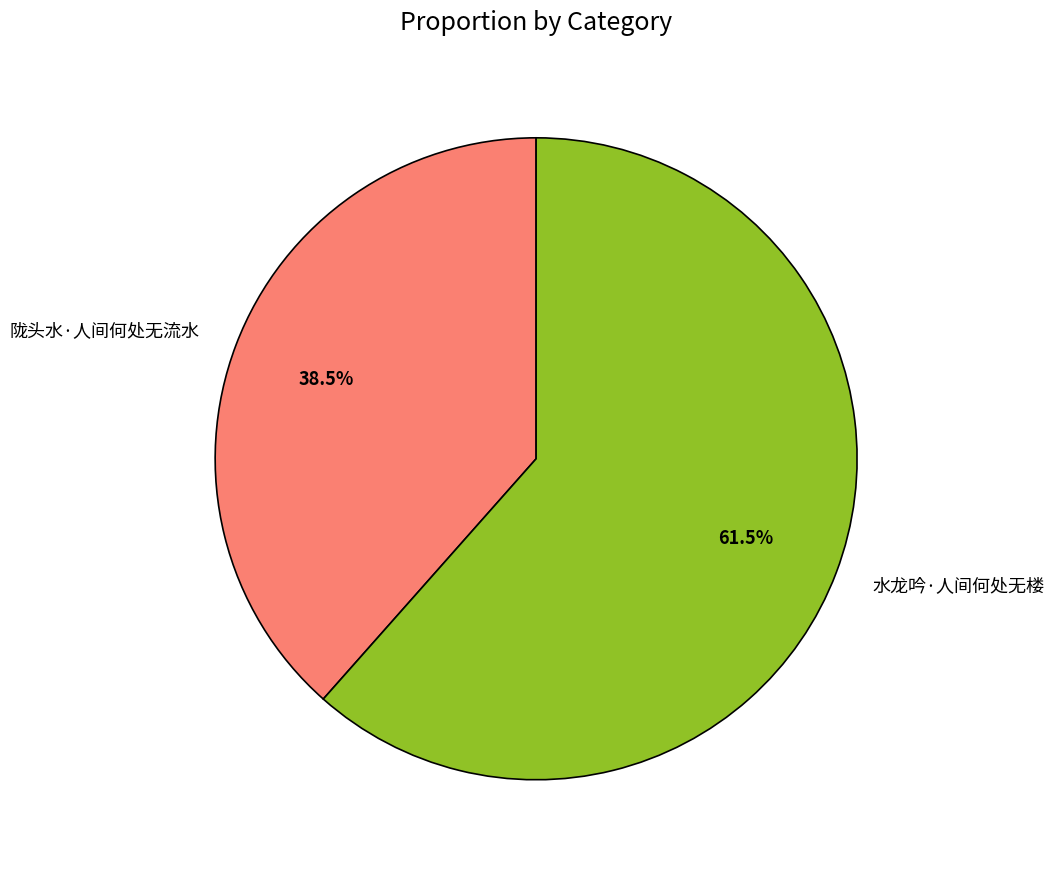

Is it true that 陇头水·人间何处无流水 is 30% of the pie?

False